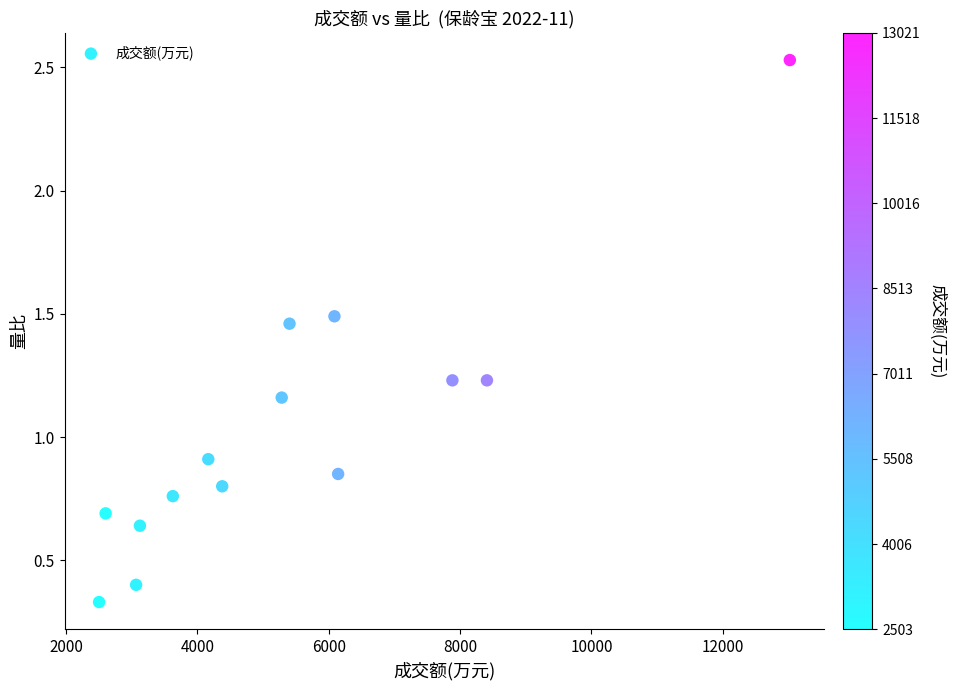

What Y value in the scatter plot is closest to 1?

0.9